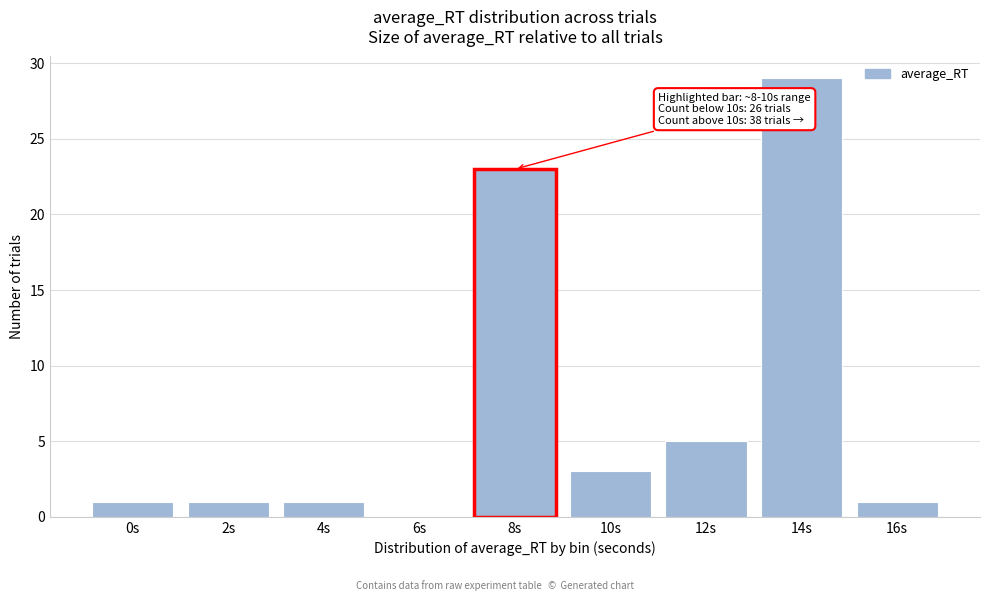

Reading left to right, extract all data points from this chart.

0s=1	2s=1	4s=1	6s=0	8s=23	10s=3	12s=5	14s=29	16s=1